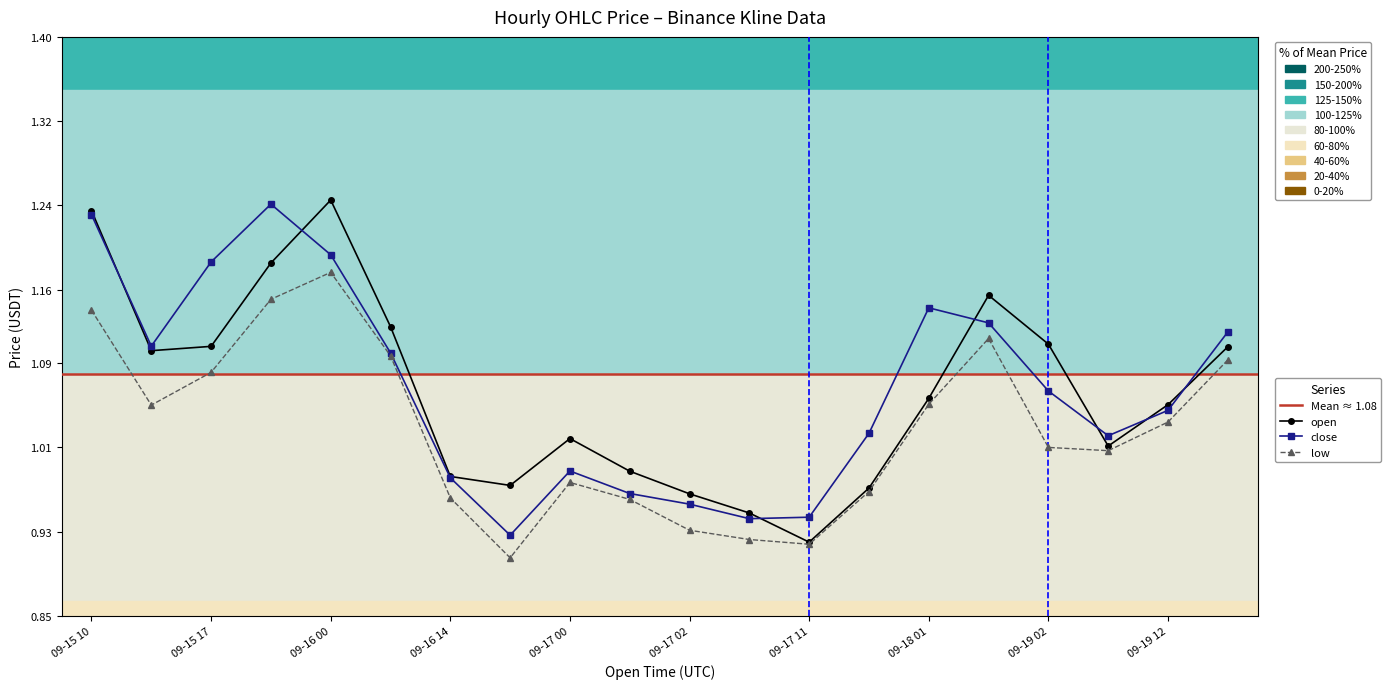

What is the sum of all low values?

20.5